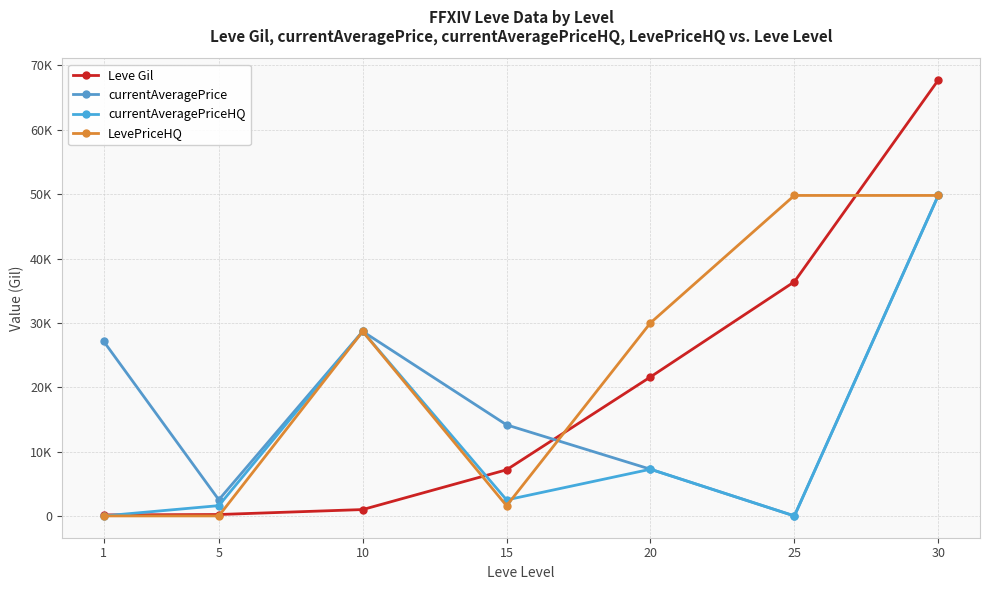

What is the sum of all LevePriceHQ values?

159846